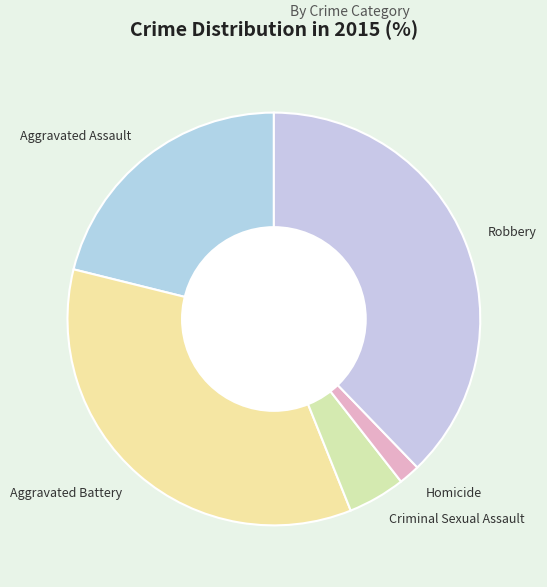

Is it true that Robbery is 32% of the pie?

False